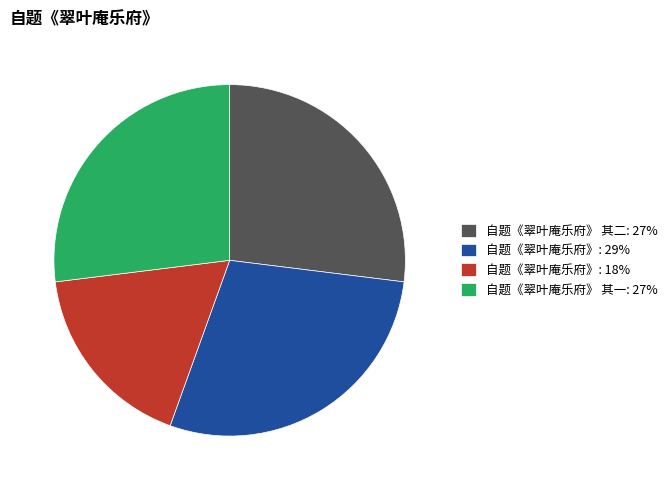

Is it true that 自题《翠叶庵乐府》: 18% is 5% of the pie?

False